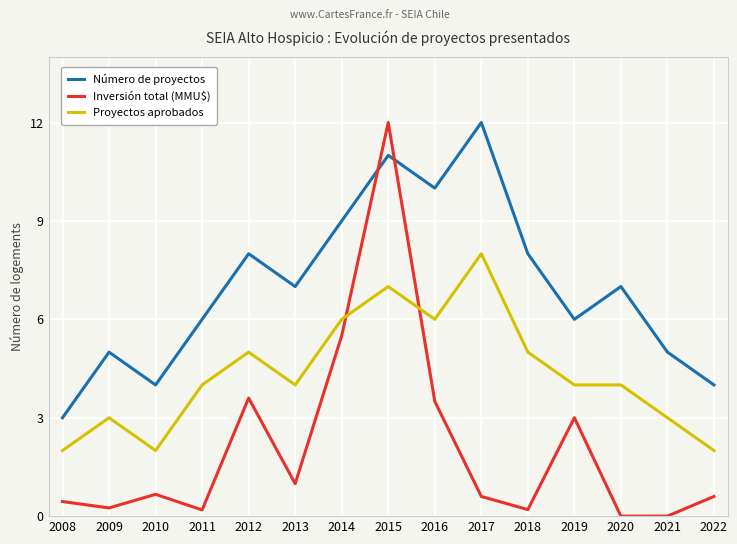

How many lines are shown in the chart?

3